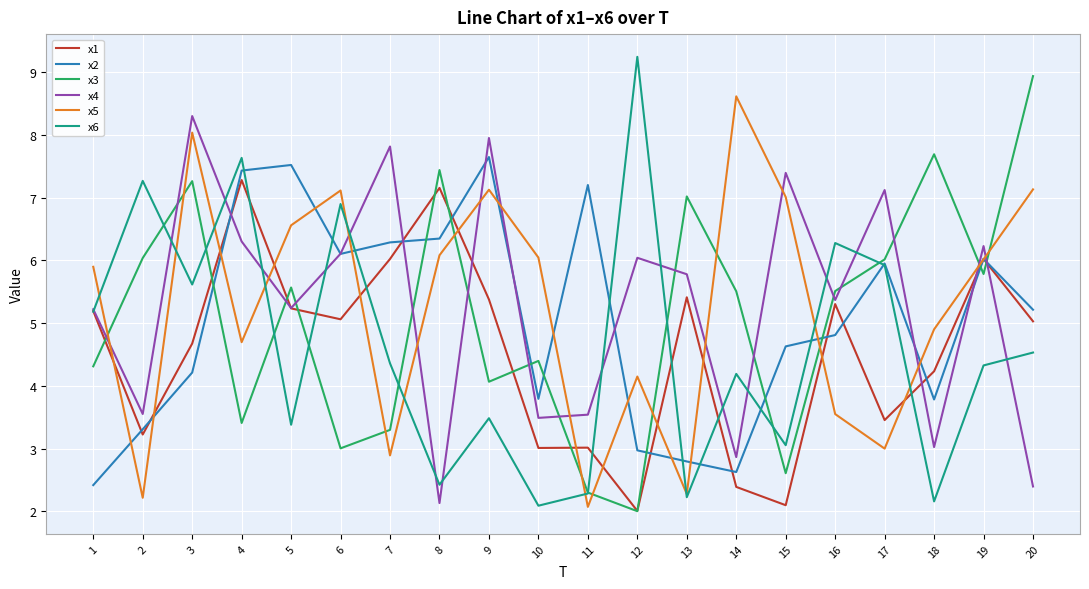

What are all the series names shown in the legend?

x1, x2, x3, x4, x5, x6